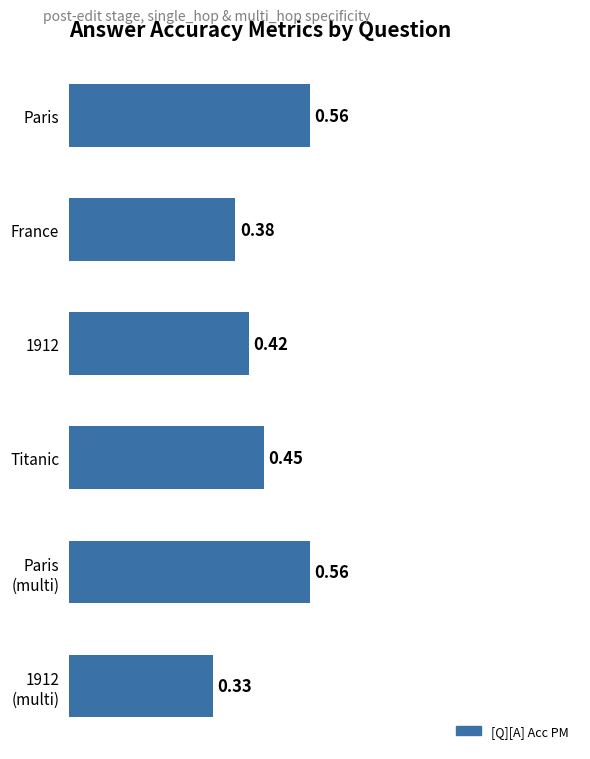

What is the label of the 5th bar from the bottom?

France